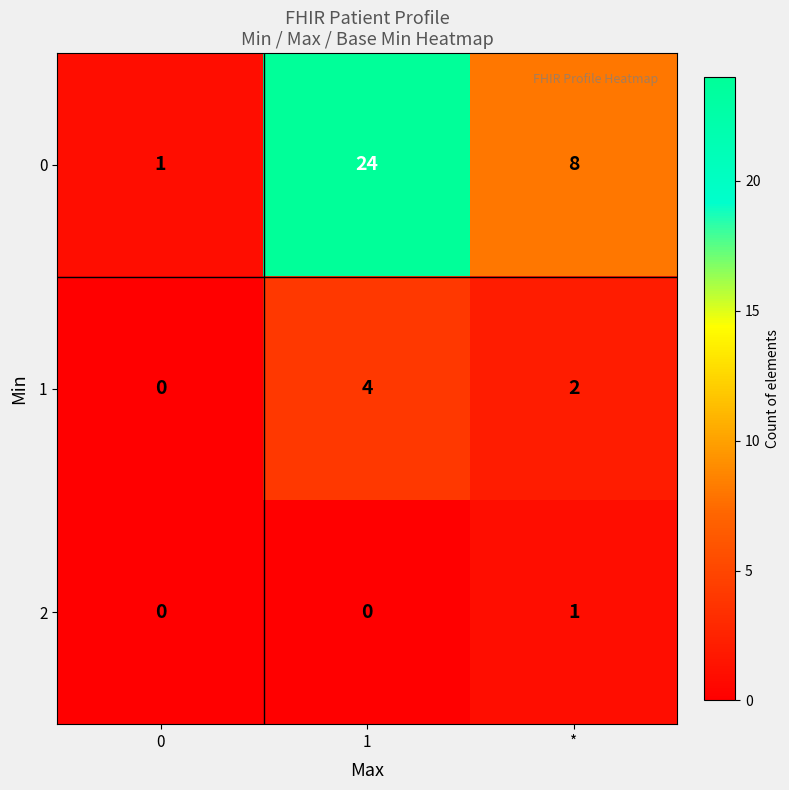

What is the difference between the maximum and minimum values in the 1 series?

4